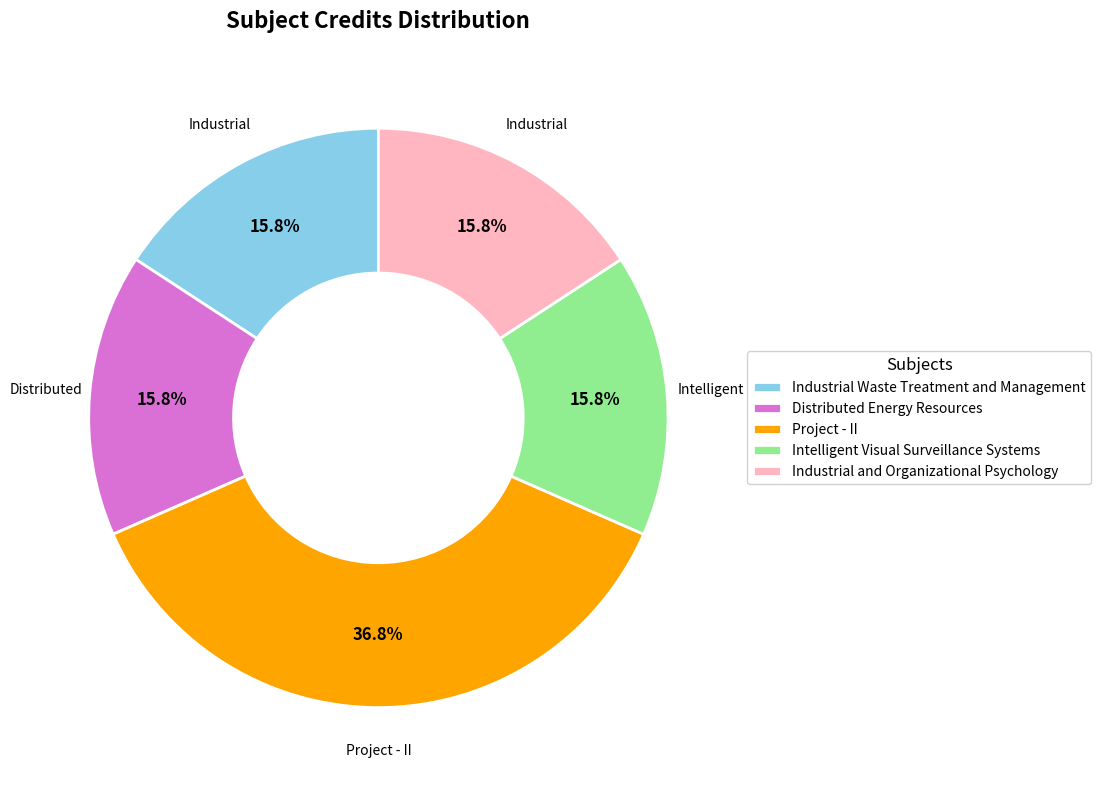

Approximately how many times larger is the value at Project - II compared to Industrial and Organizational Psychology?

2.3